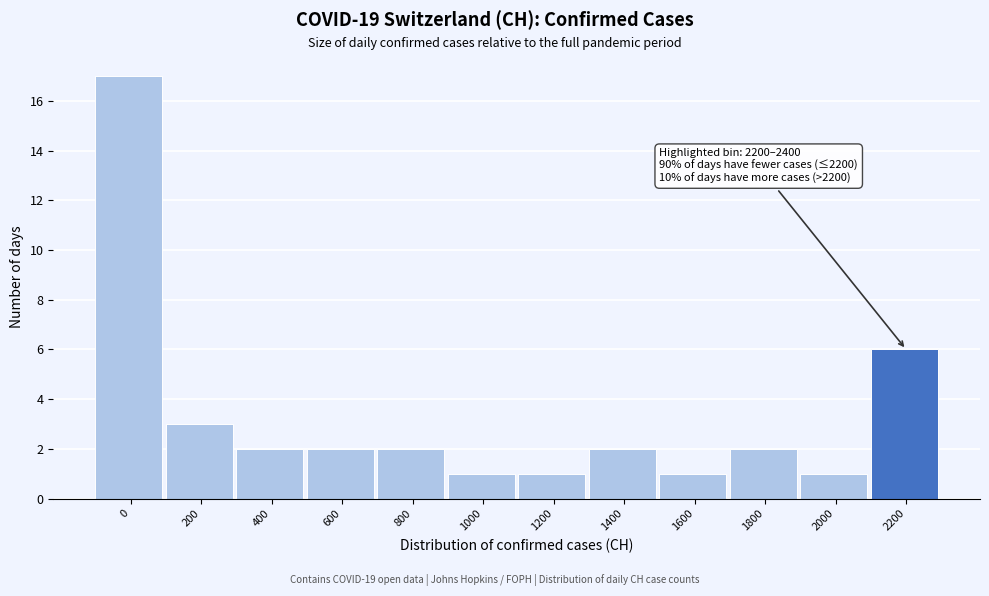

Reading left to right, transcribe all the data shown in this chart.

17	3	2	2	2	1	1	2	1	2	1	6